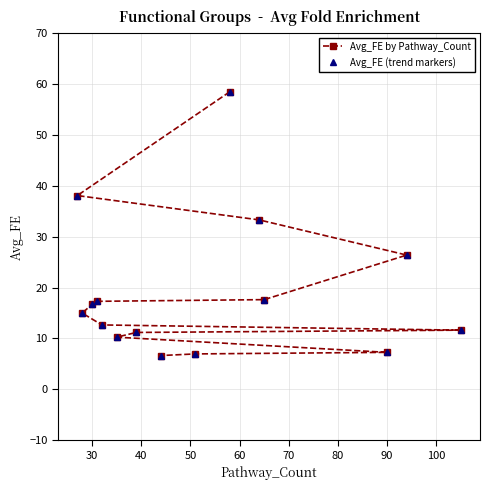

True or false: Avg_FE by Pathway_Count has a value of 3.9 at 90.

False